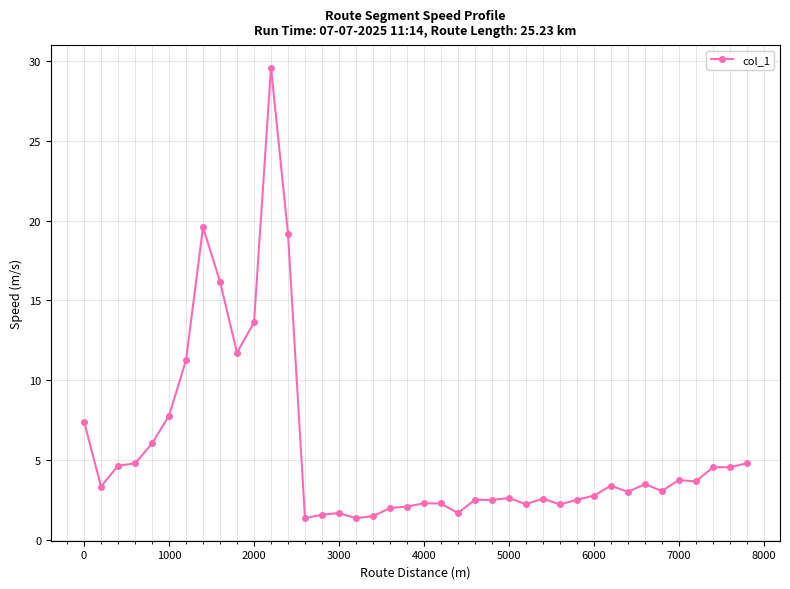

True or false: the data has more than 1 interior local peaks.

True